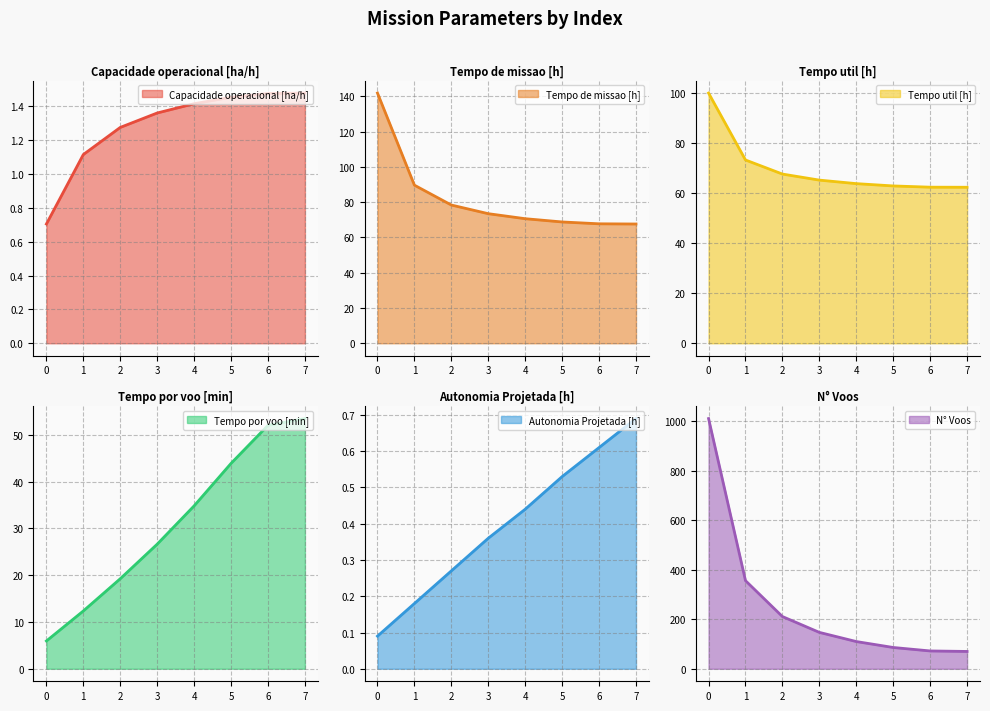

List the labels in order of Autonomia Projetada [h] value, smallest first.

0, 1, 2, 3, 4, 5, 6, 7